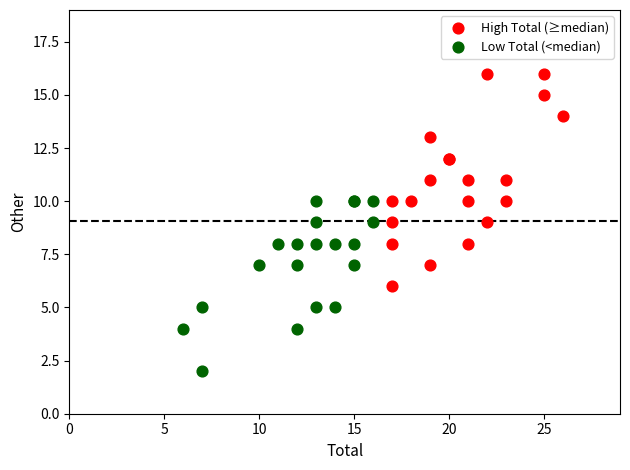

Which series has the widest spread of Y values?

High Total (≥median)